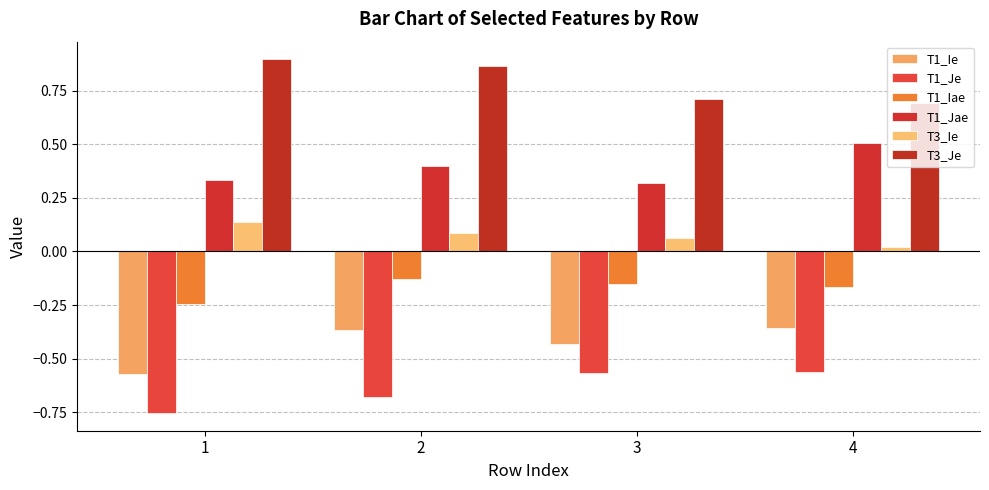

What value does the T1_Je series have at 3?

-0.6